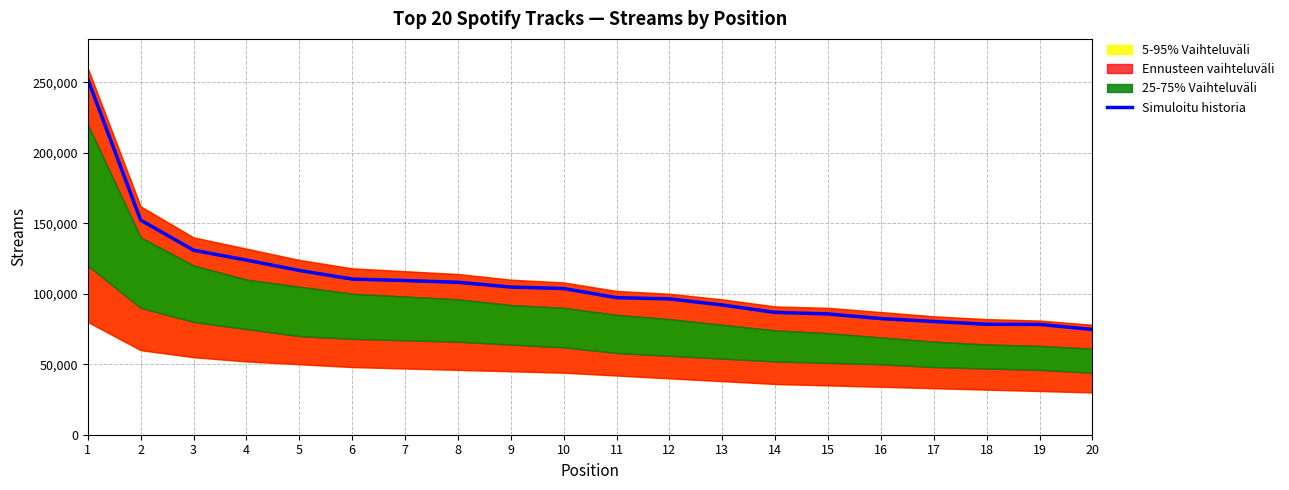

What is the ratio of the value at 15 to the value at 6?

0.8